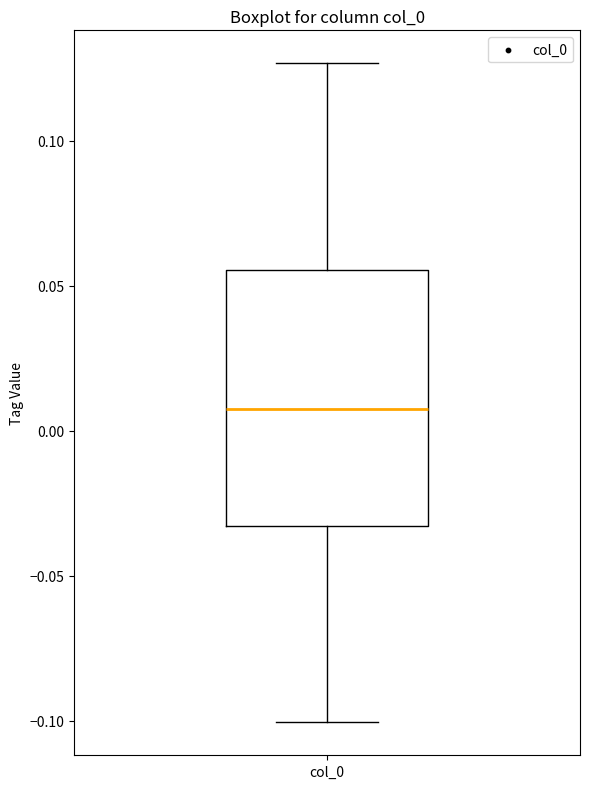

Transcribe this box plot: give where the median line is, the range the box spans, and where the two whiskers end, as read against the y-axis. The values are not printed on the chart, so give them approximately, as read against the axis.

median 0.005, box -0.035 to 0.055, whiskers -0.100 to 0.125